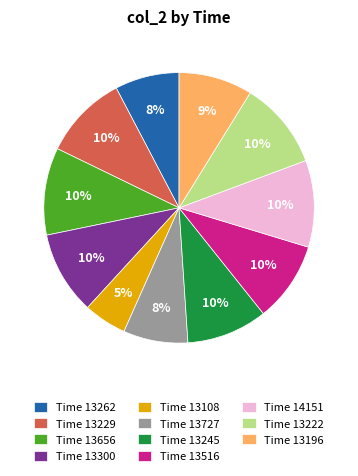

Between Time 13727 and Time 13222, which is larger?

Time 13222